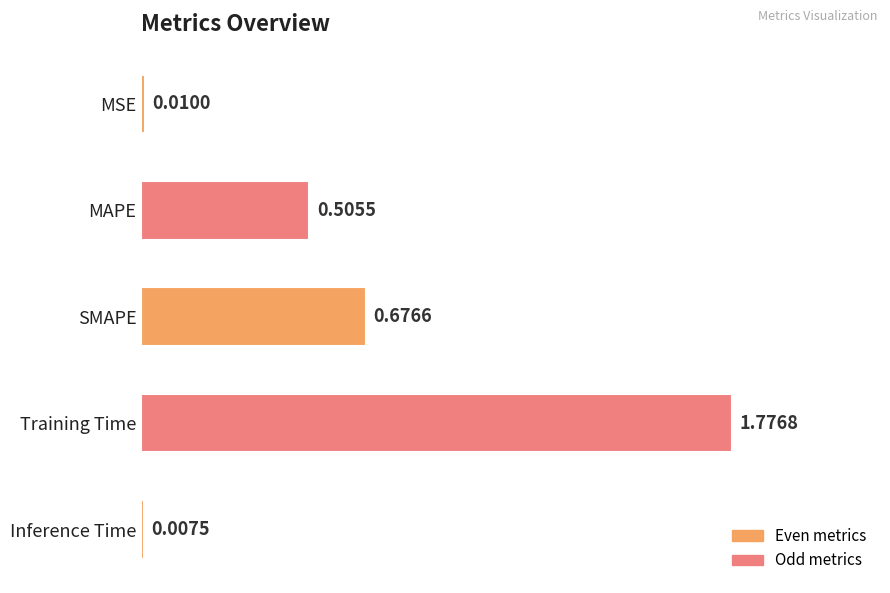

Does the chart contain any negative values?

No